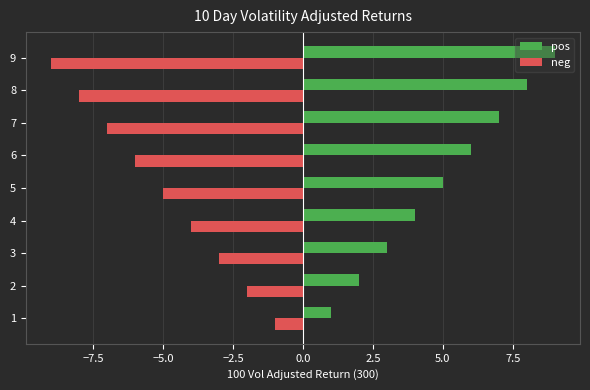

True or false: pos has a value of 4 at 4.

True